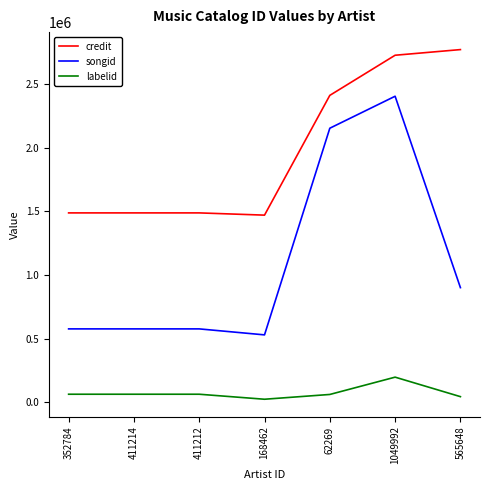

What is the maximum value for songid?

2407228